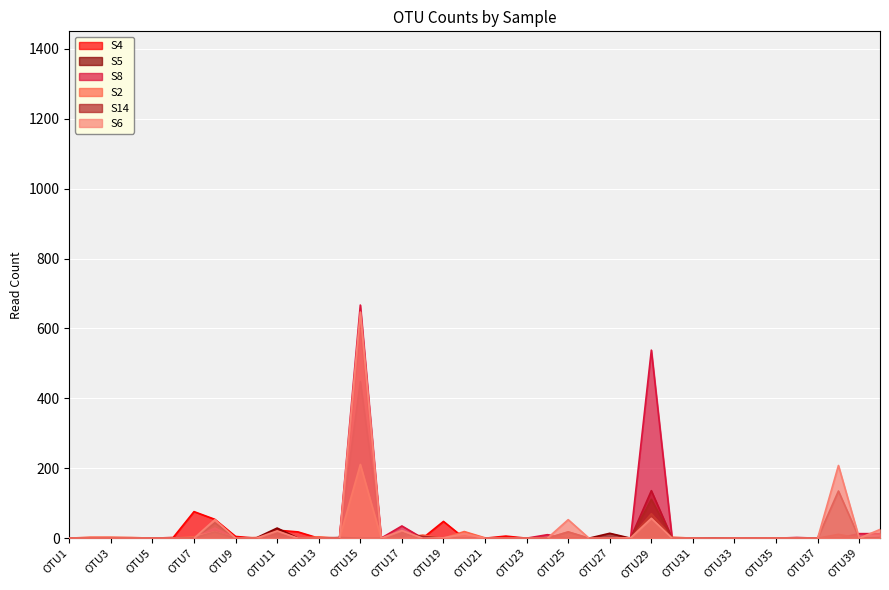

Reading left to right, what are all the values shown in this chart?

S4: 0	0	0	1	0	2	76	54	5	0	23	18	0	0	610	0	0	0	48	0	0	6	0	0	0	0	0	0	27	0	0	0	0	0	0	0	0	0	0	0
S5: 0	0	1	0	0	0	0	44	0	1	29	0	0	0	448	0	20	0	0	0	0	0	0	0	0	0	14	0	136	0	0	0	0	0	0	0	0	0	0	0
S8: 0	0	1	0	0	0	0	29	0	0	4	0	0	0	667	0	35	0	0	7	0	0	0	10	0	0	0	0	538	0	0	0	1	0	0	2	0	0	13	13
S2: 0	3	3	2	0	0	4	18	0	2	0	0	4	0	211	0	0	9	0	19	1	0	0	0	18	0	0	1	70	3	0	1	0	0	1	0	0	11	0	0
S14: 0	0	0	0	0	0	1	18	0	0	6	0	0	2	0	0	15	5	0	0	0	0	0	0	18	0	0	0	111	0	0	1	0	0	0	0	0	135	0	2
S6: 0	0	0	0	0	0	0	53	0	0	21	0	0	0	647	0	22	0	1	13	0	0	0	0	53	0	0	1	57	0	0	0	0	0	0	0	0	208	0	25